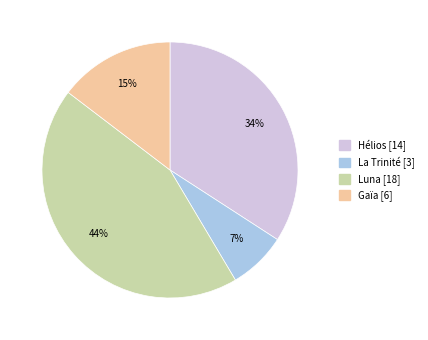

Is there any slice that represents more than half of the pie?

No